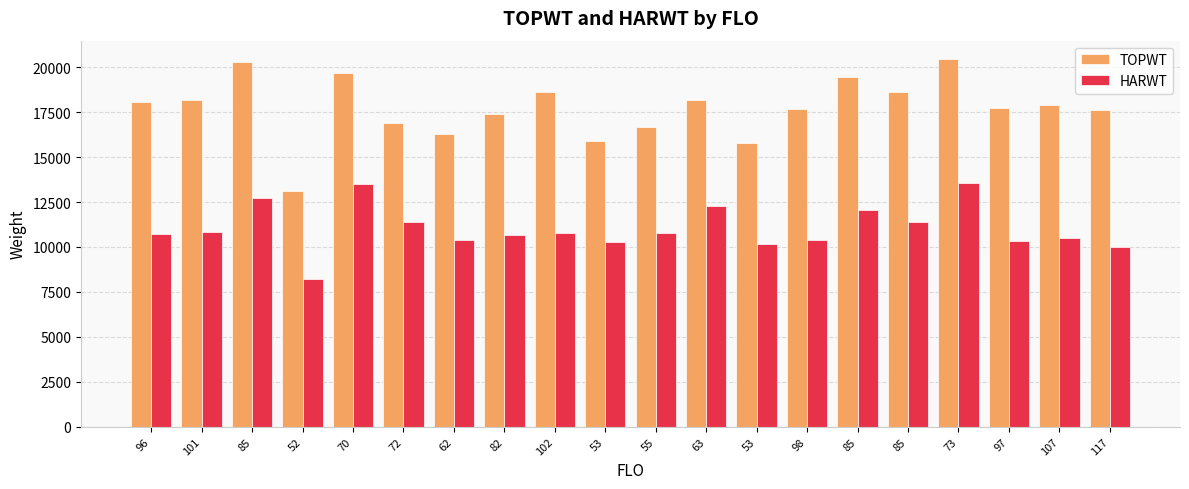

What is the difference between the highest and lowest values at 85?

7577